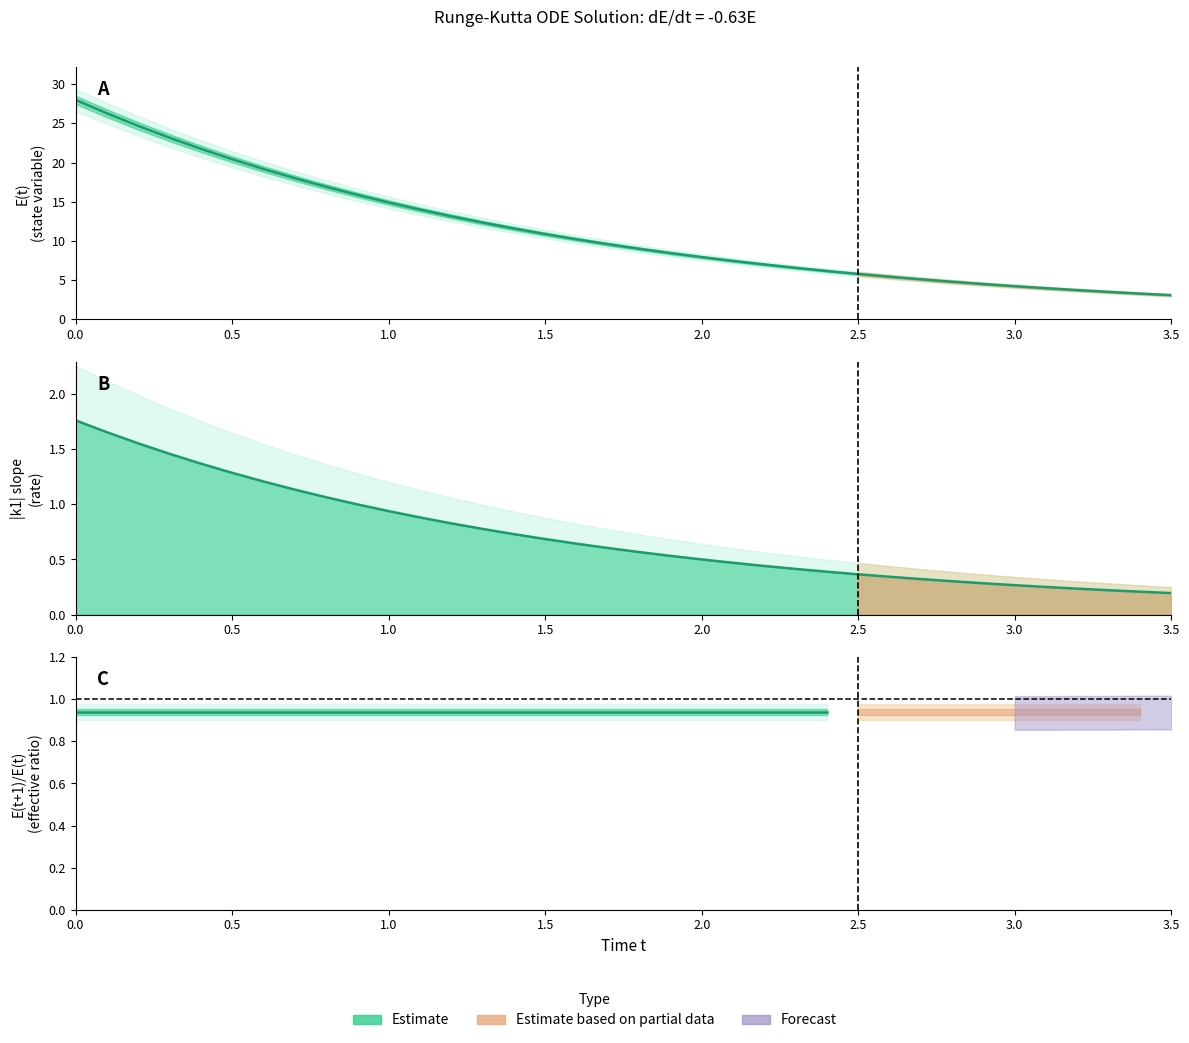

The value of E at 29 is 7.7. True or false?

False